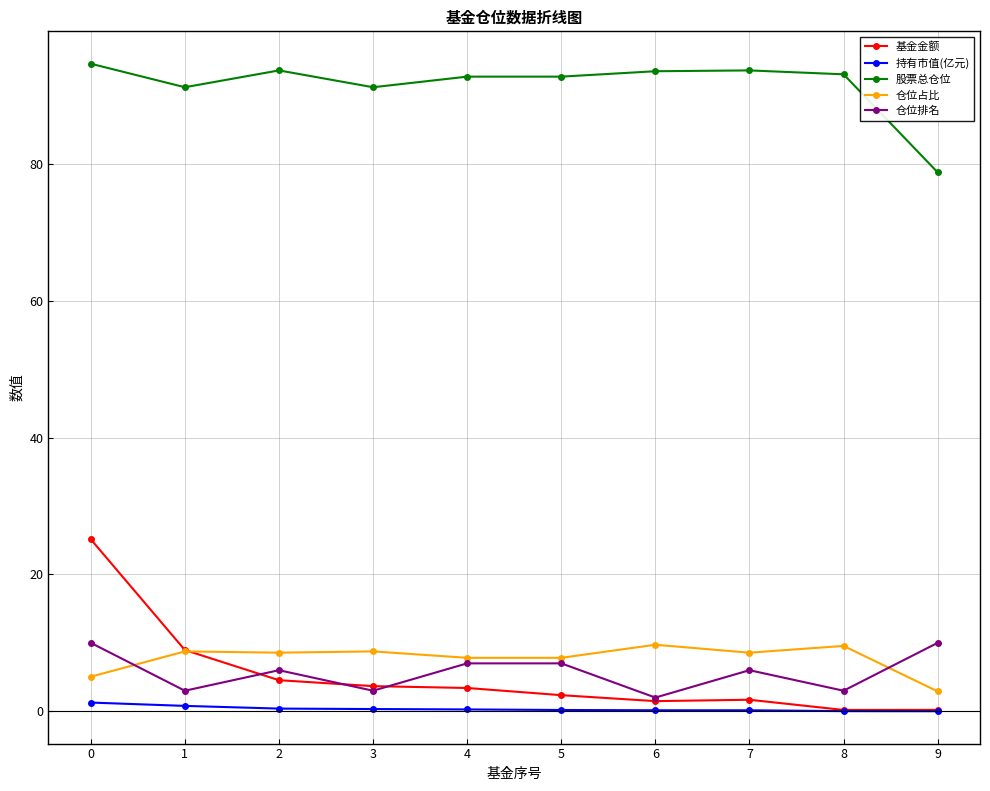

What is the value of the 股票总仓位 point at the 8th from the left?

93.7